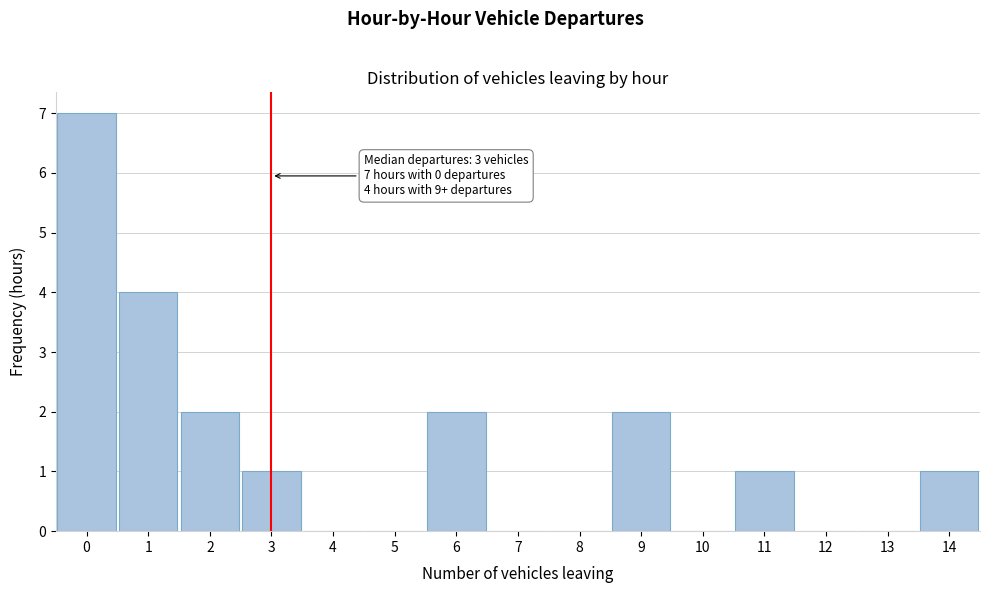

Over which range of the x-axis is the bar tallest?

-0.5 to 0.5